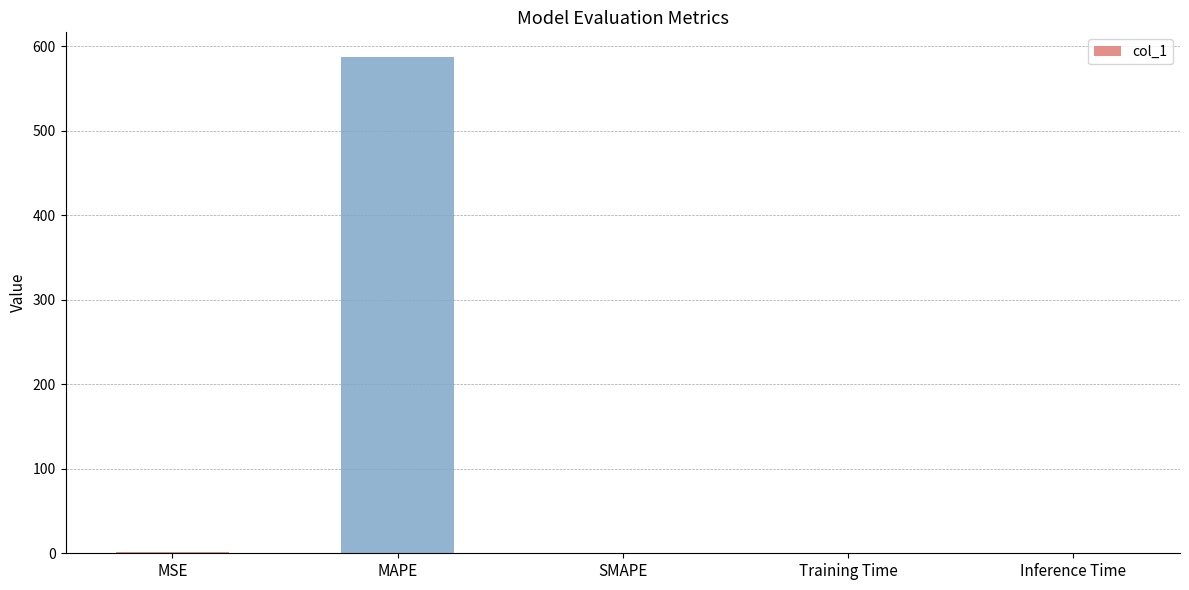

What is the sum of all values?

588.3